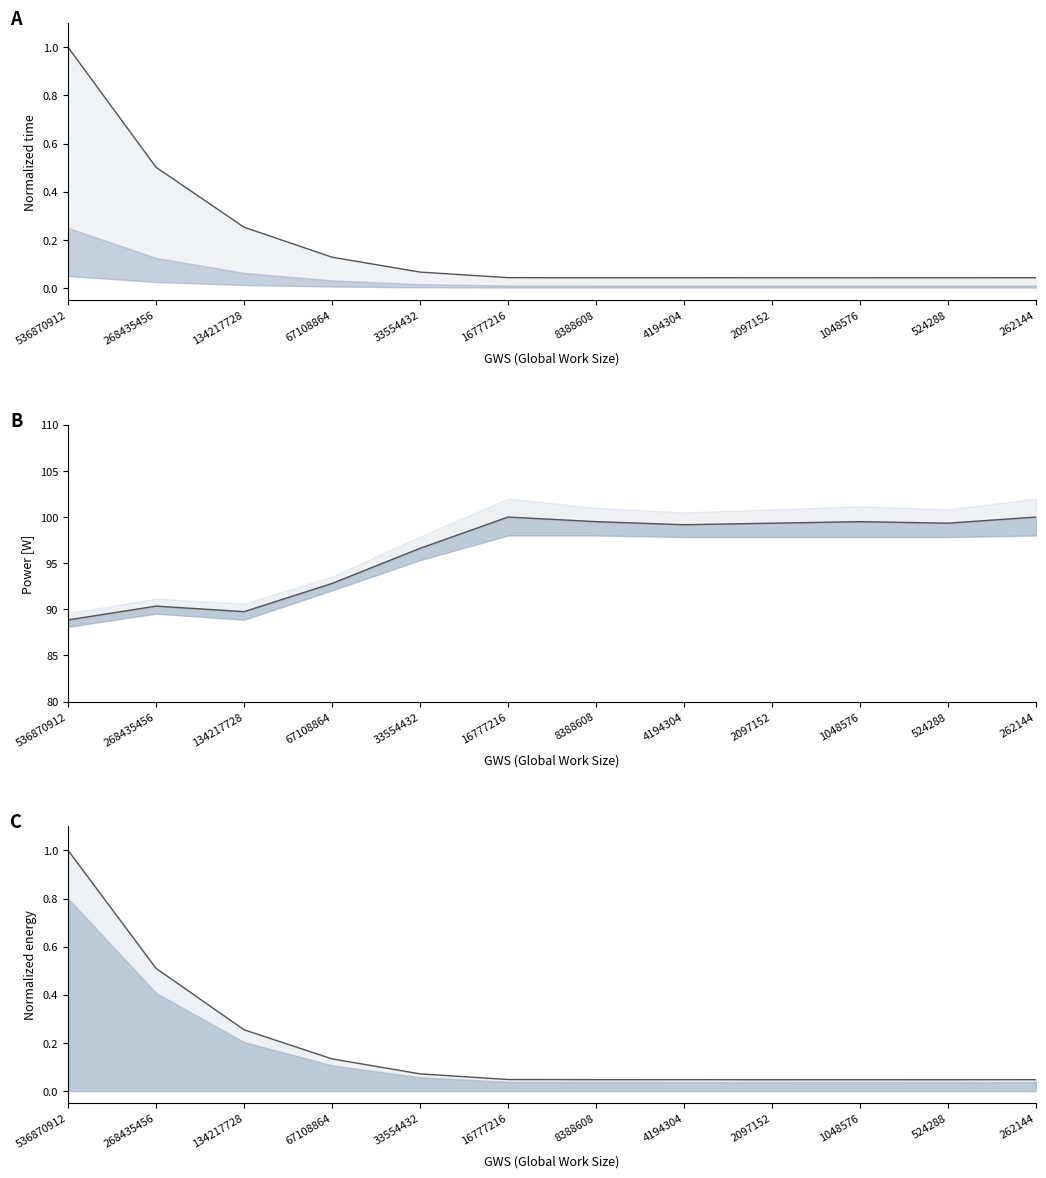

What is the maximum value shown in the chart?

100.0